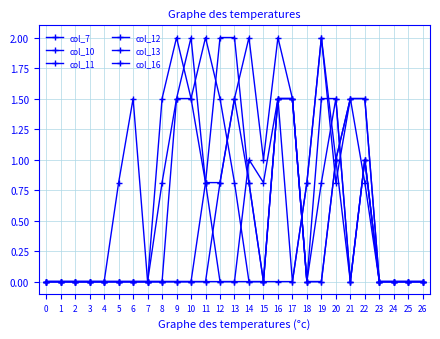

Which series has the largest total across all categories?

col_13